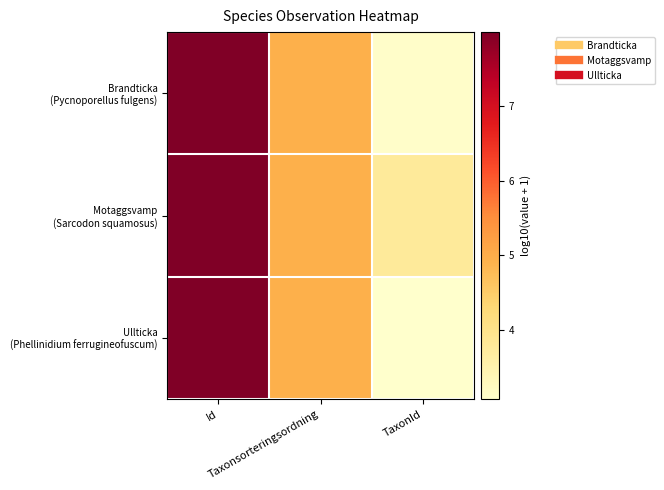

How many data points does each series have?

3